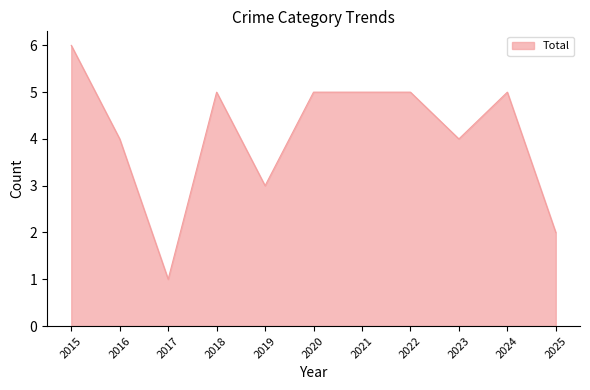

Read the value at 2016.

4